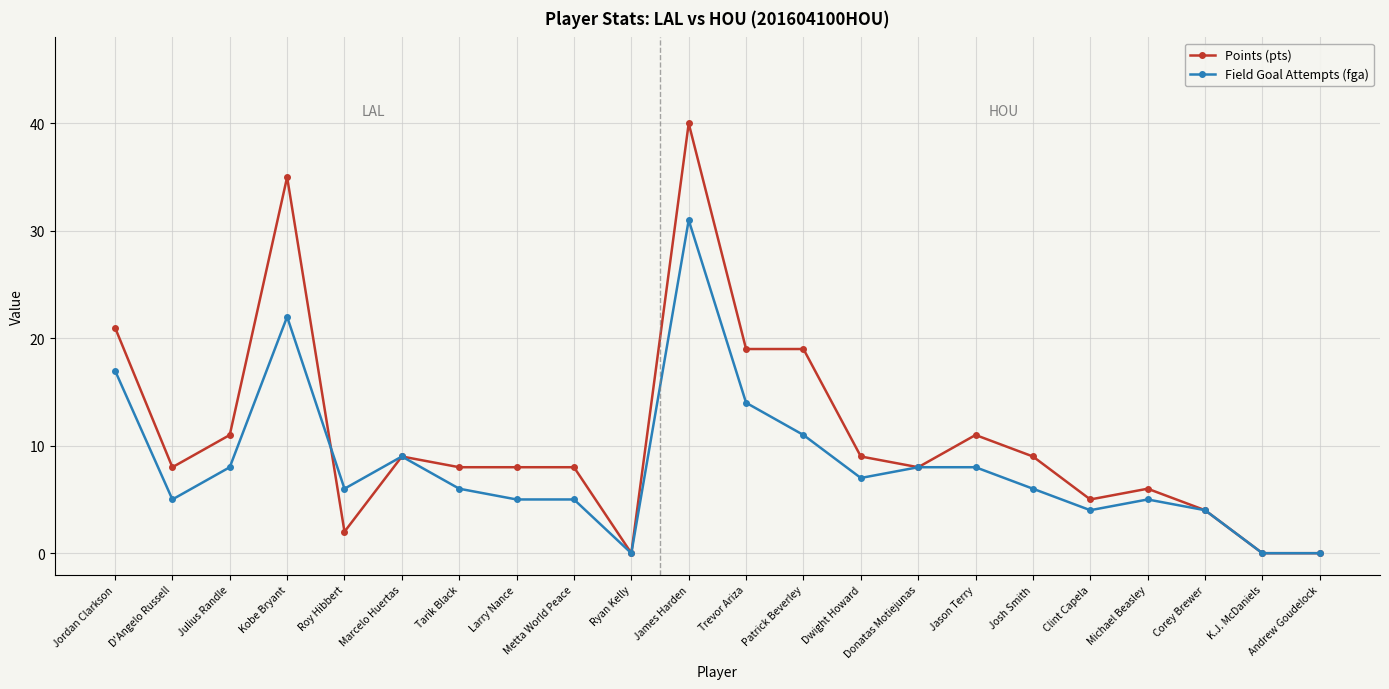

The value of Points (pts) at Kobe Bryant is 62. True or false?

False